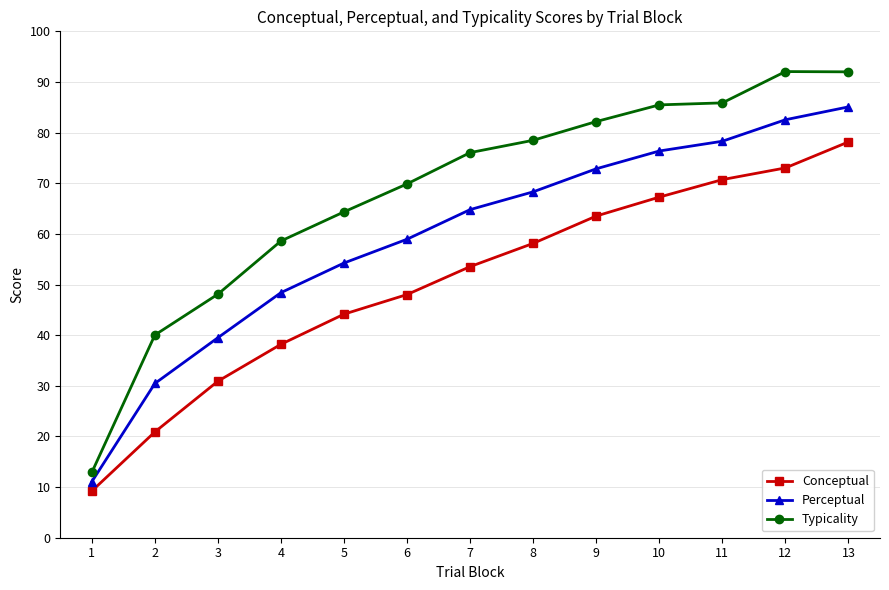

At which category is the sum across all series the highest?

13